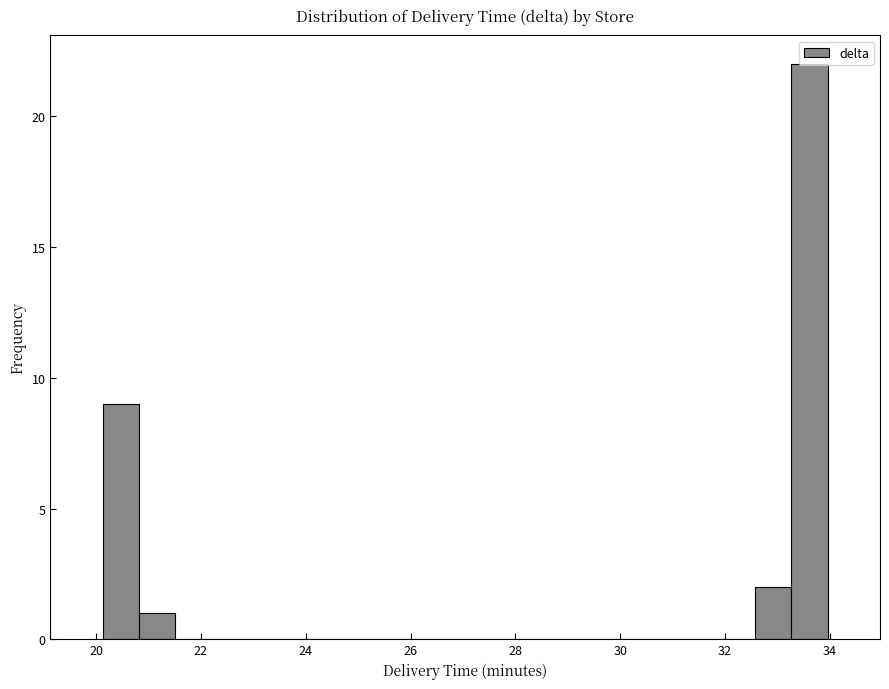

Read against the x-axis, roughly where is the centre of the tallest bar?

33.6